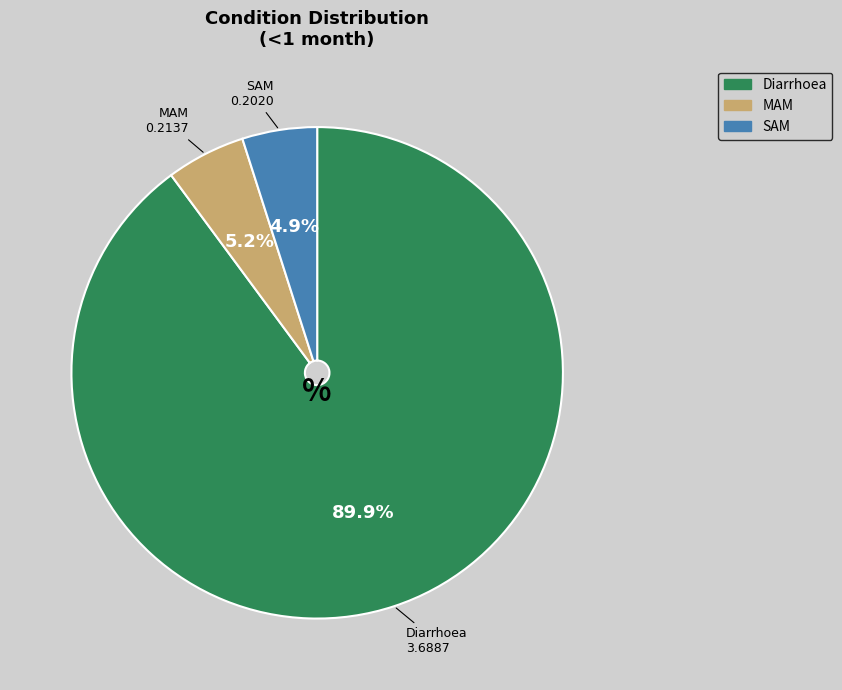

Which slice is the largest?

Diarrhoea